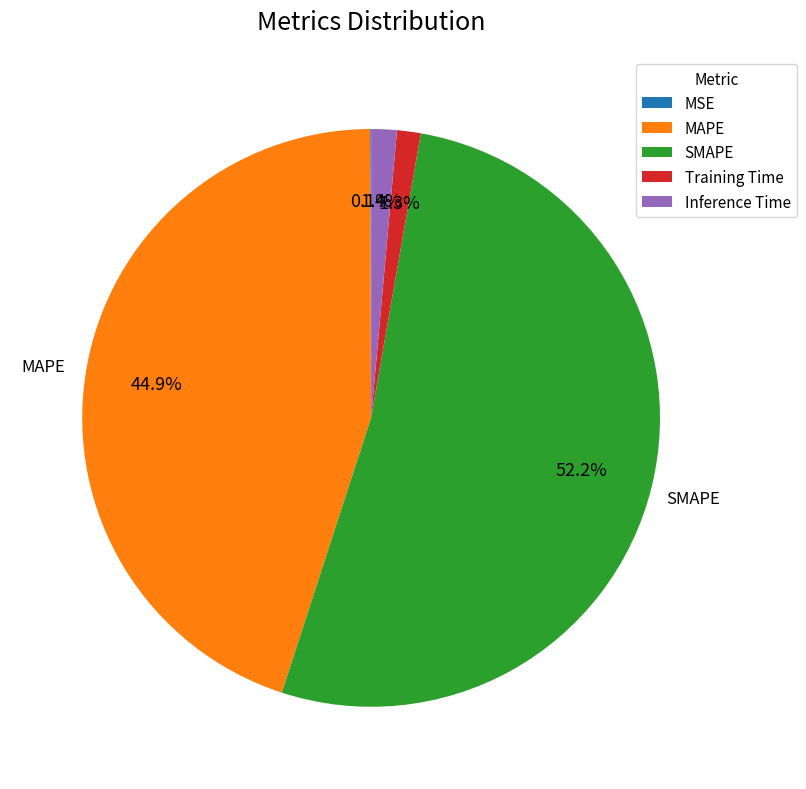

To the nearest percent, what is the difference between the SMAPE and Inference Time slice percentages?

51%